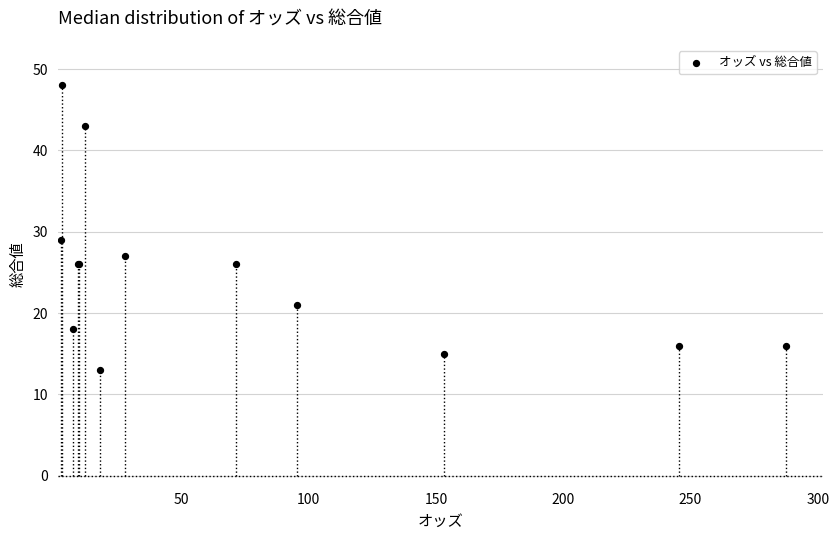

What Y value in the scatter plot is closest to 30?

29